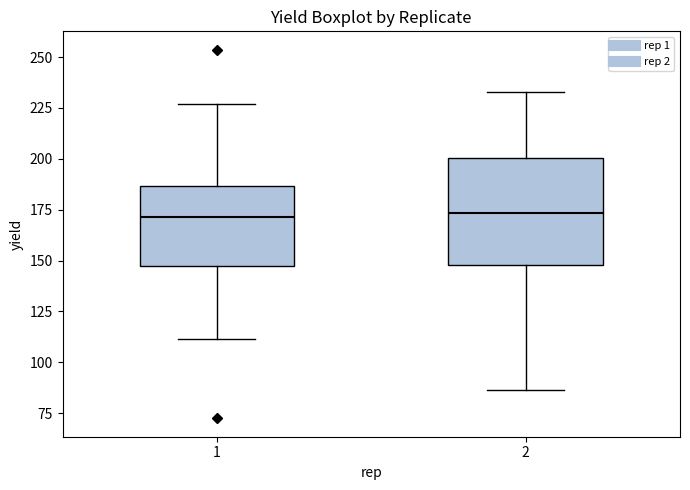

Reading left to right, read every box against the y-axis: the position of its median line, the range the box covers, and the ends of its whiskers. The values are not printed on the chart, so give them approximately, as read against the axis.

1: median 170, box 150 to 185, whiskers 110 to 225
2: median 175, box 150 to 200, whiskers 85 to 235